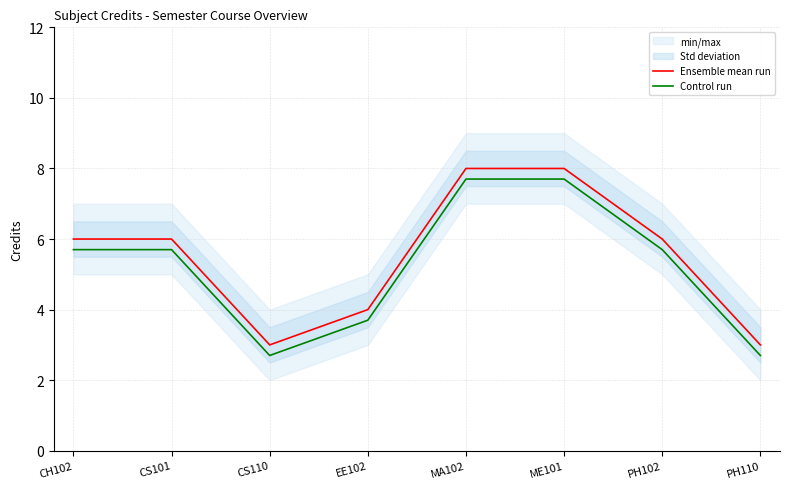

Which series has the largest total across all categories?

Ensemble mean run